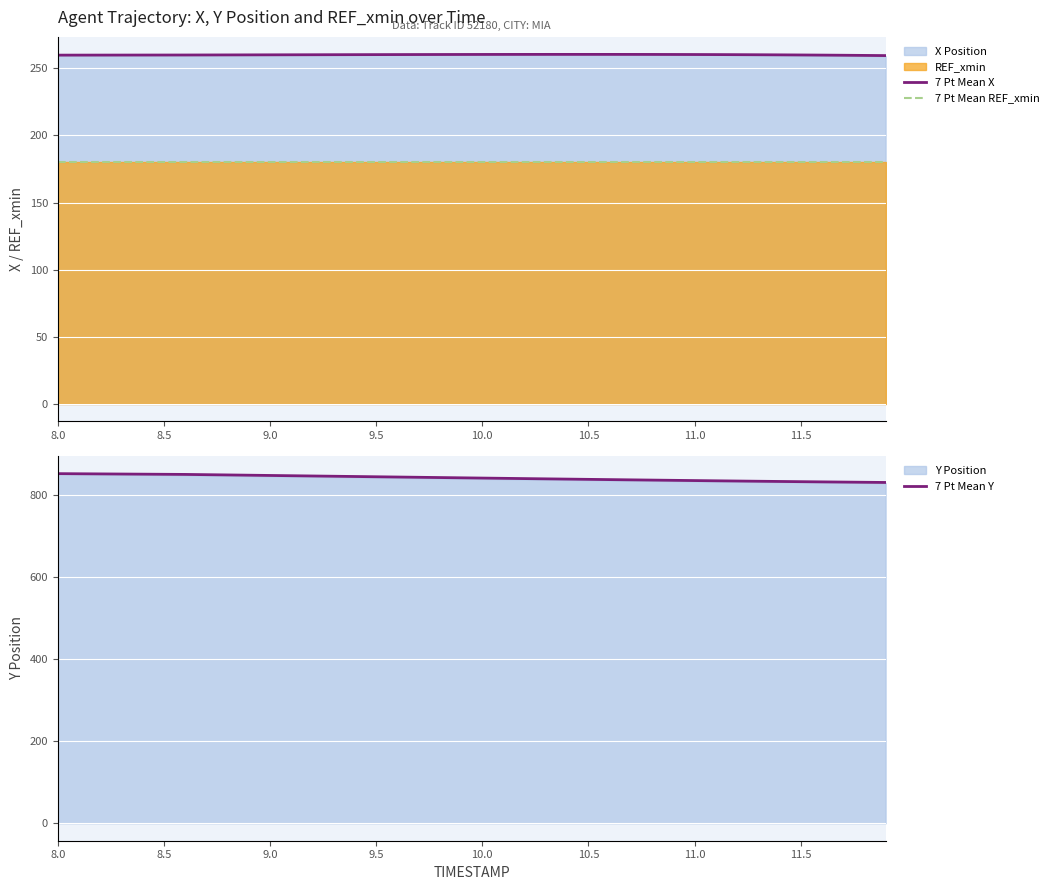

True or false: 7 Pt Mean X and 7 Pt Mean Y intersect in this chart.

False